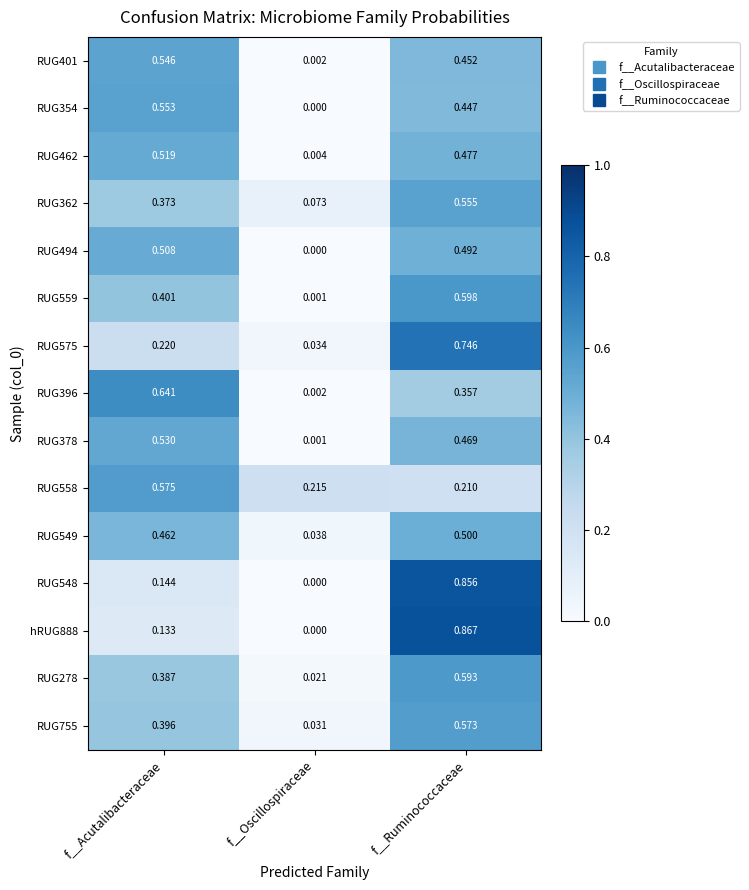

List the labels in order of RUG462 value, largest first.

f__Acutalibacteraceae, f__Ruminococcaceae, f__Oscillospiraceae